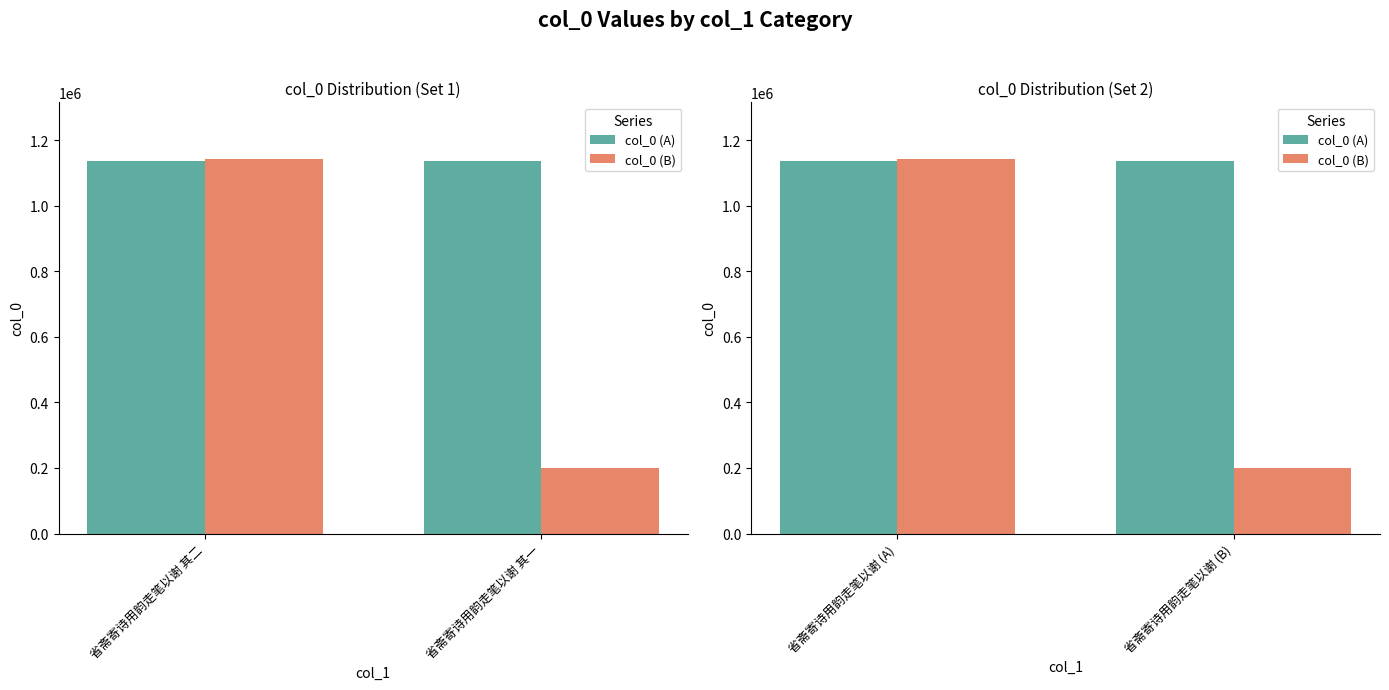

What are all the series names shown in the legend?

col_0 (A), col_0 (B)